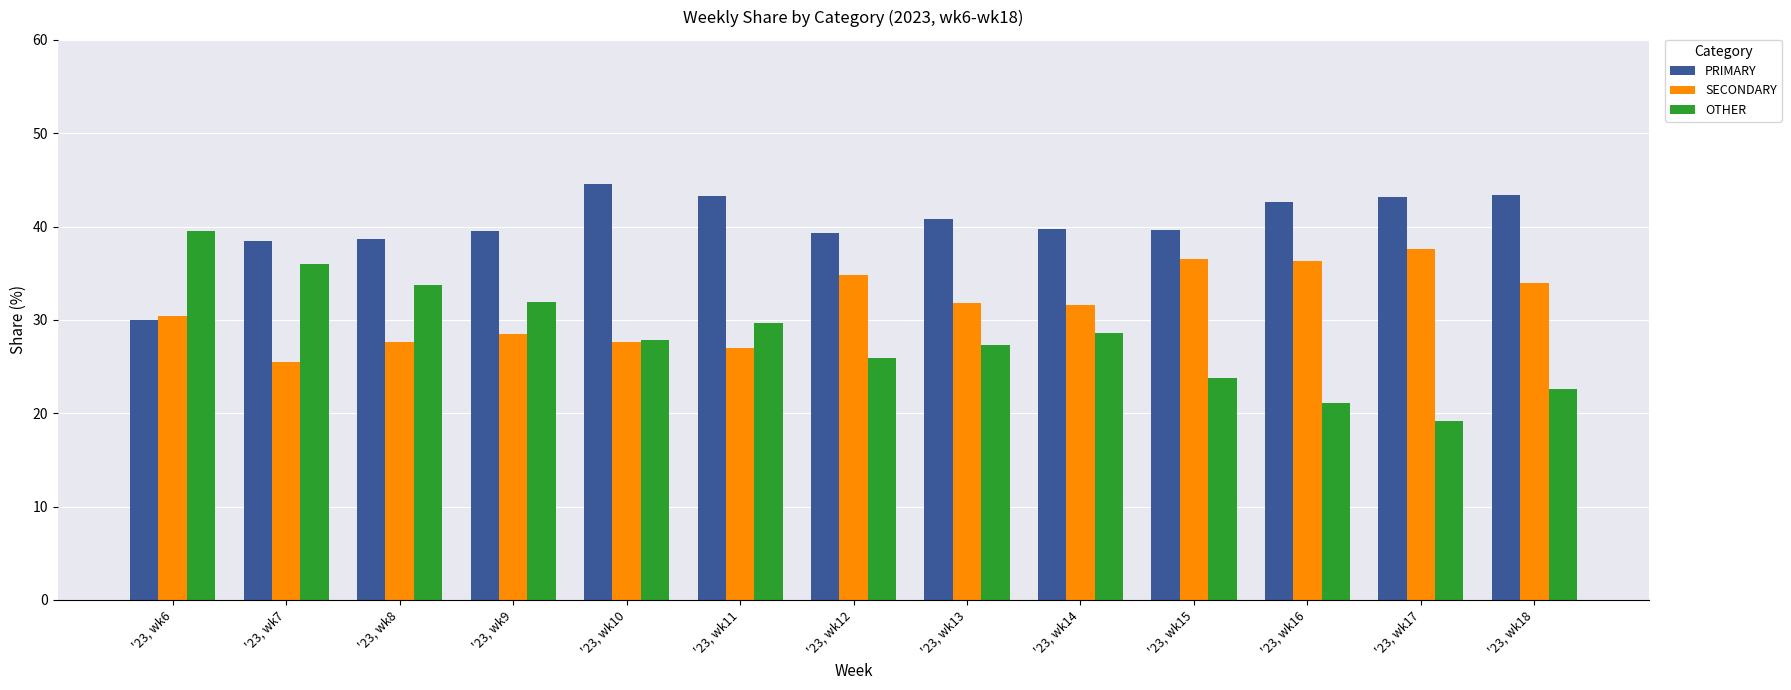

What is the maximum value for PRIMARY?

44.5